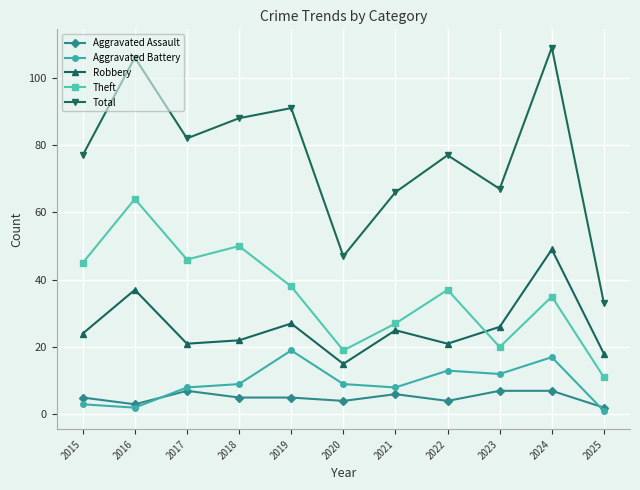

Reading right to left, transcribe all the data shown in this chart.

Aggravated Assault: 2025=2	2024=7	2023=7	2022=4	2021=6	2020=4	2019=5	2018=5	2017=7	2016=3	2015=5
Aggravated Battery: 2025=1	2024=17	2023=12	2022=13	2021=8	2020=9	2019=19	2018=9	2017=8	2016=2	2015=3
Robbery: 2025=18	2024=49	2023=26	2022=21	2021=25	2020=15	2019=27	2018=22	2017=21	2016=37	2015=24
Theft: 2025=11	2024=35	2023=20	2022=37	2021=27	2020=19	2019=38	2018=50	2017=46	2016=64	2015=45
Total: 2025=33	2024=109	2023=67	2022=77	2021=66	2020=47	2019=91	2018=88	2017=82	2016=106	2015=77